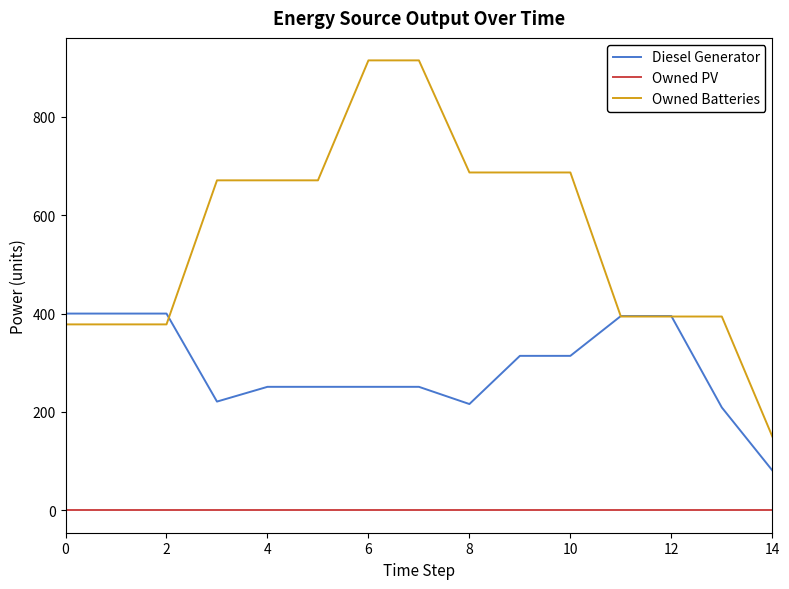

Rank the series by their maximum value, from lowest to highest.

Owned PV, Diesel Generator, Owned Batteries